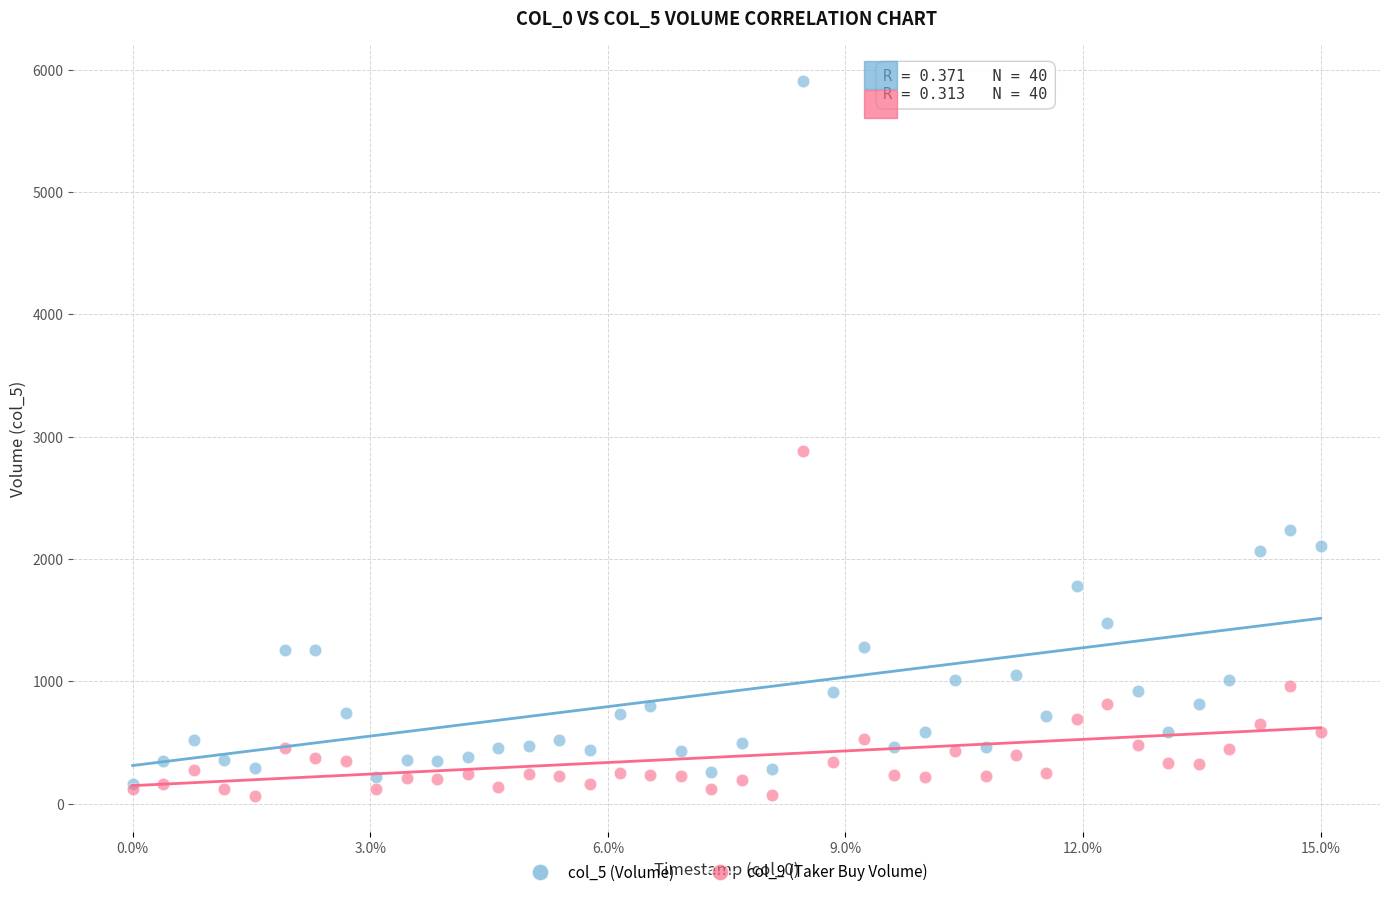

Across all series, what Y value is closest to 2985?

2885.8